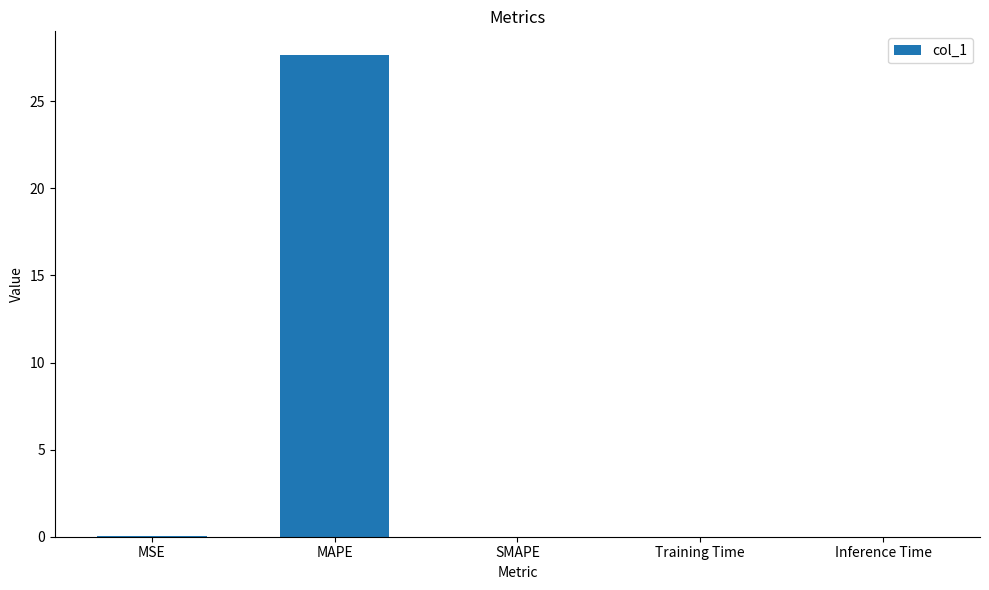

What is the sum of all values?

27.7